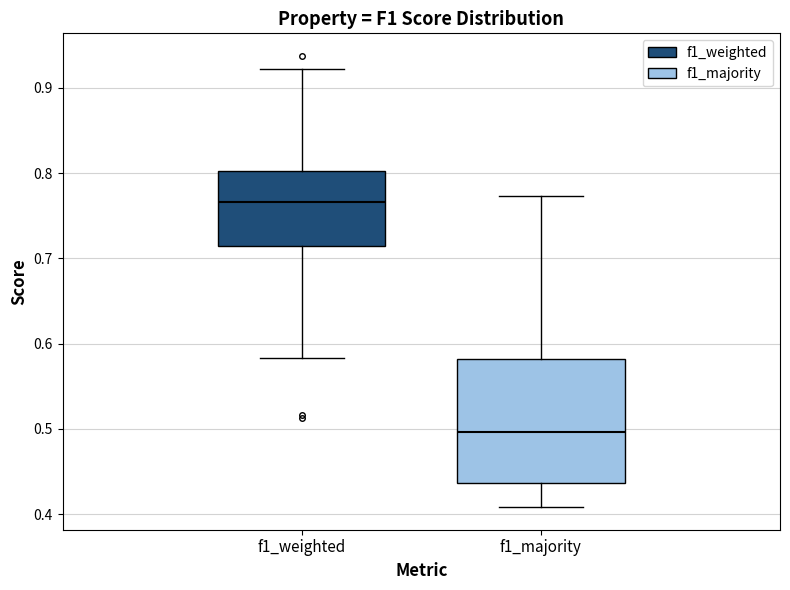

Reading left to right, read every box against the y-axis: the position of its median line, the range the box covers, and the ends of its whiskers. The values are not printed on the chart, so give them approximately, as read against the axis.

f1_weighted: median 0.77, box 0.71 to 0.80, whiskers 0.58 to 0.92
f1_majority: median 0.50, box 0.44 to 0.58, whiskers 0.41 to 0.77